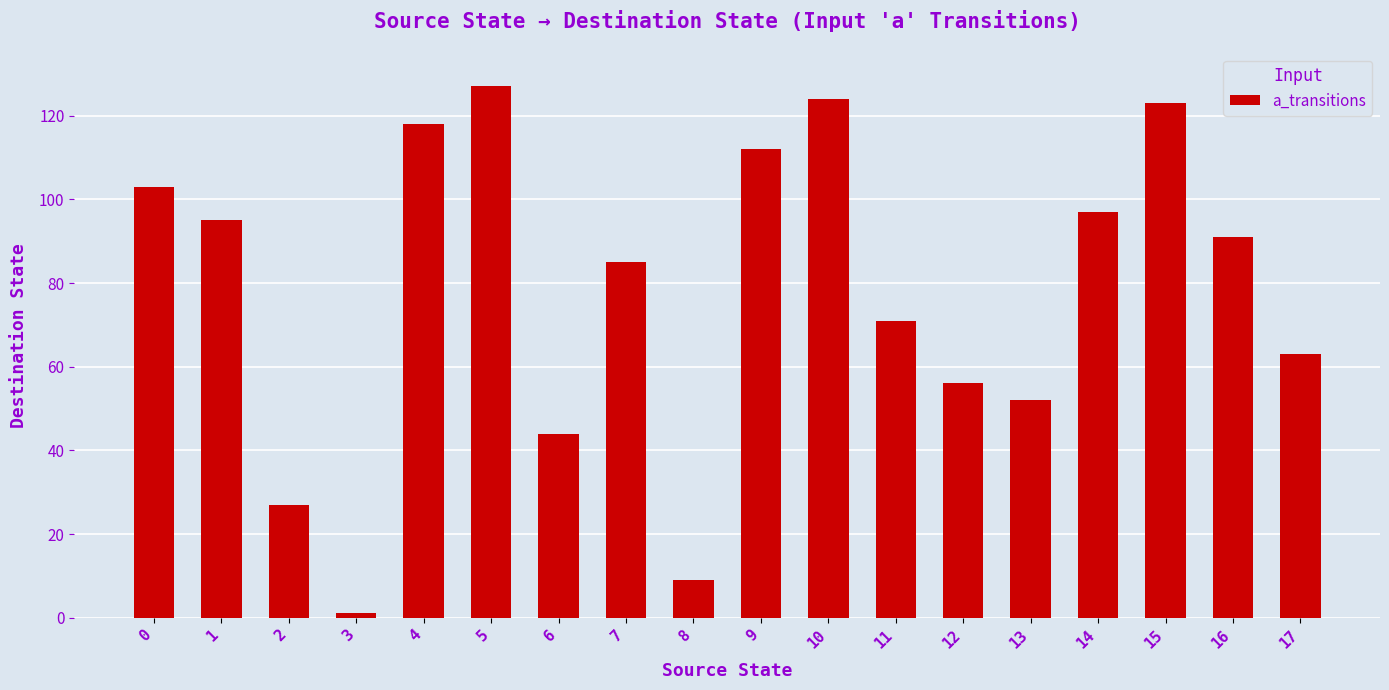

The chart shows a value of 63 at 17. True or false?

True